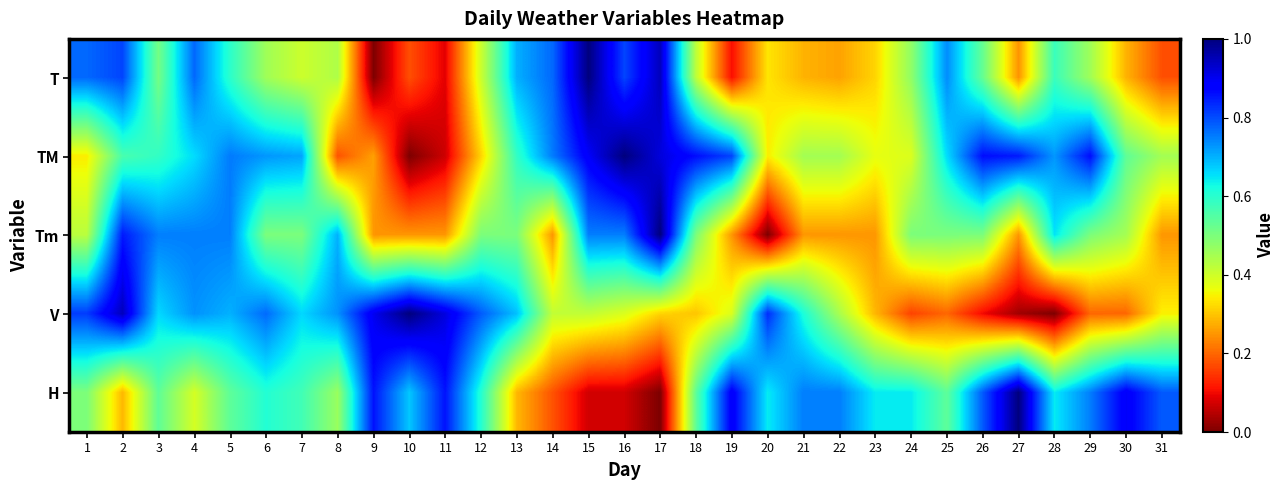

Which series has the largest range (max minus min)?

H